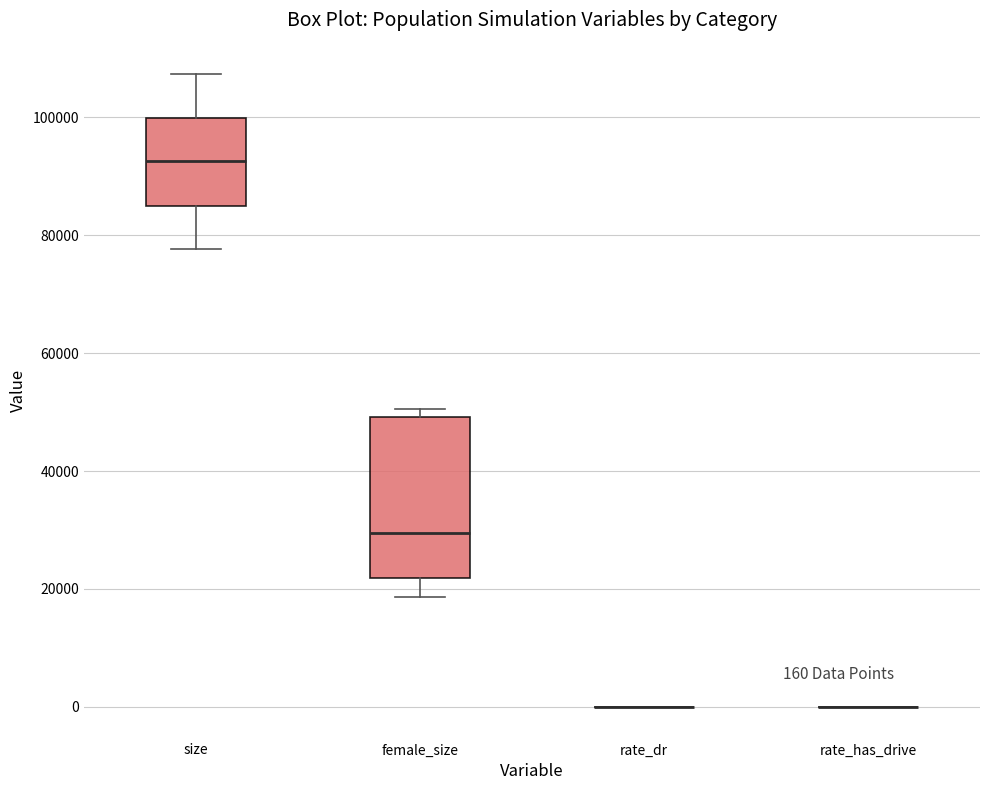

Comparing the boxes themselves (not the whiskers), which one is the tallest?

female_size